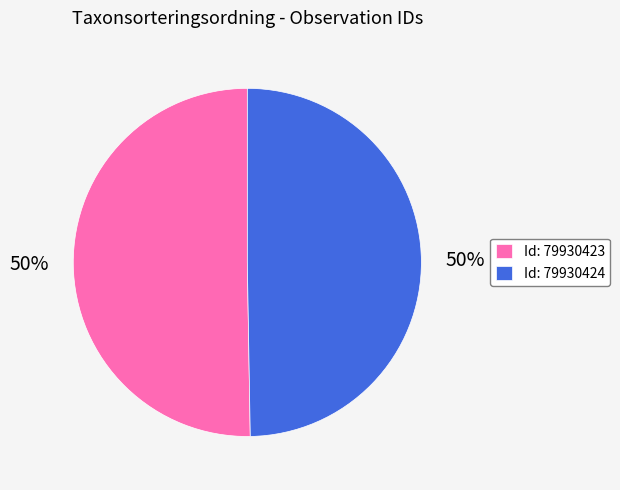

Do Id: 79930423 and Id: 79930424 together represent more than half of the pie?

Yes